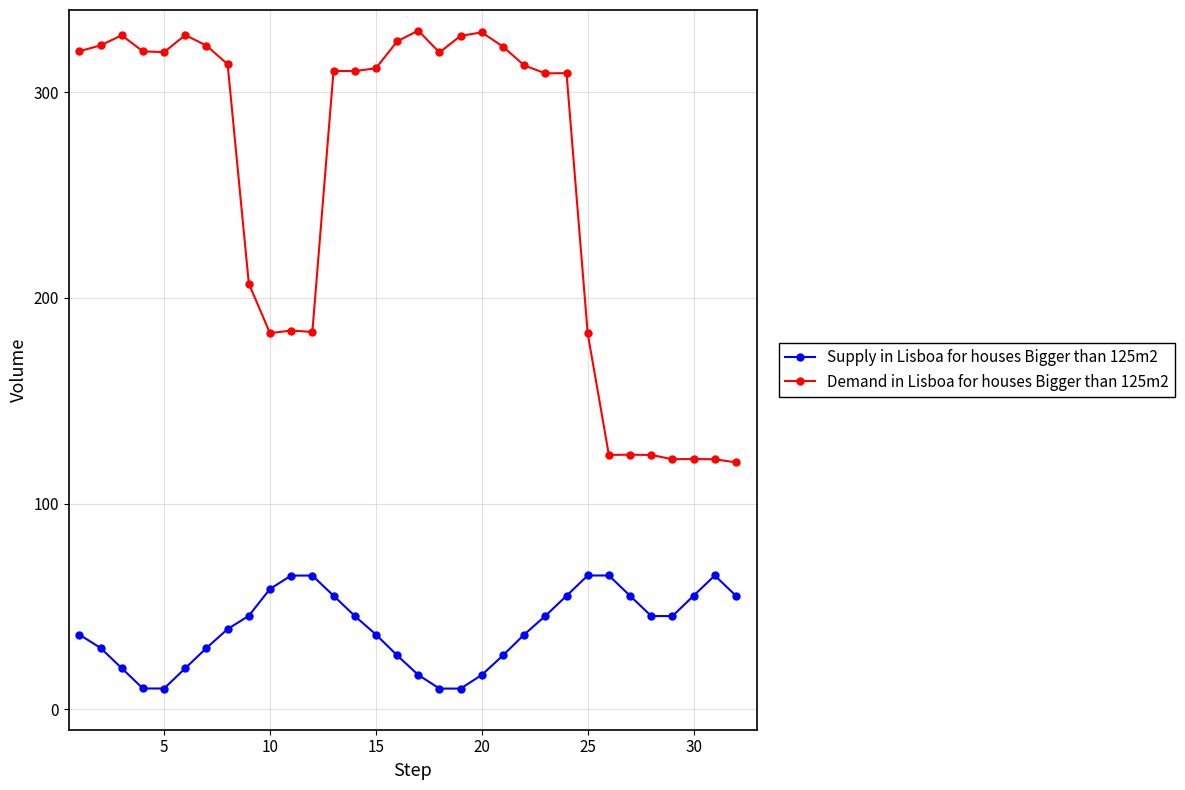

What is the minimum value shown in the chart?

10.0